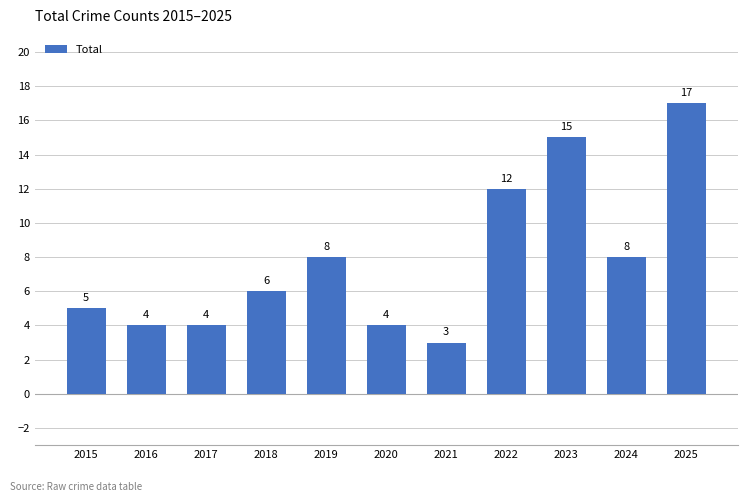

What is the minimum value shown in the chart?

3